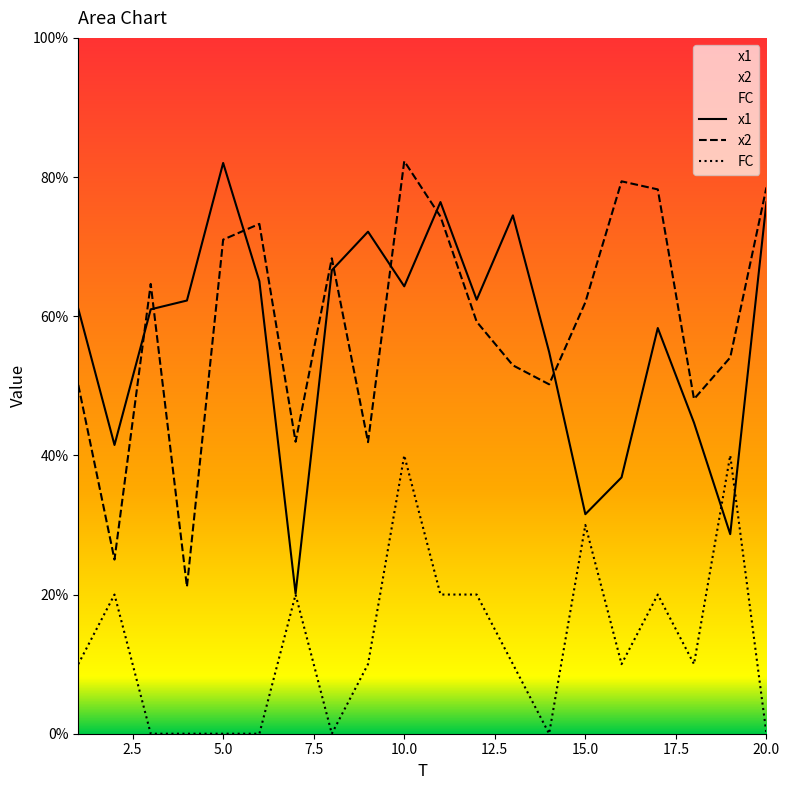

In x2, how many points are higher than both neighbors (excluding endpoints)?

5